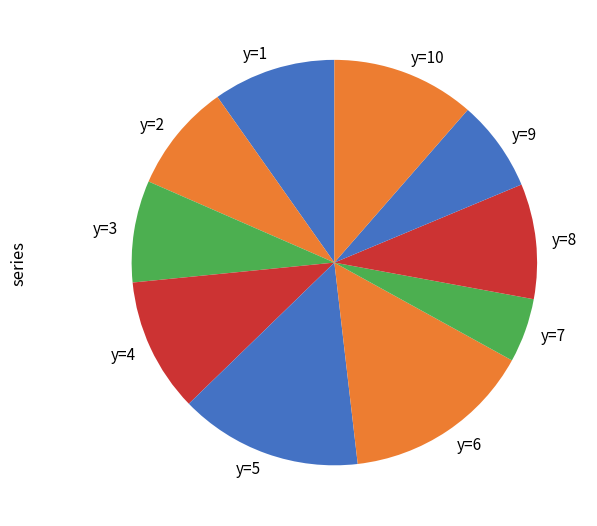

Which has a higher value, y=7 or y=6?

y=6